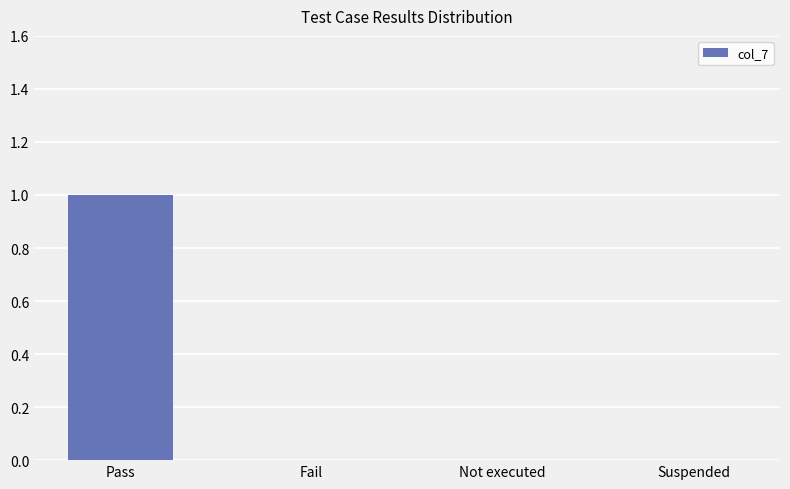

At which category does the chart reach its peak across all series?

Pass